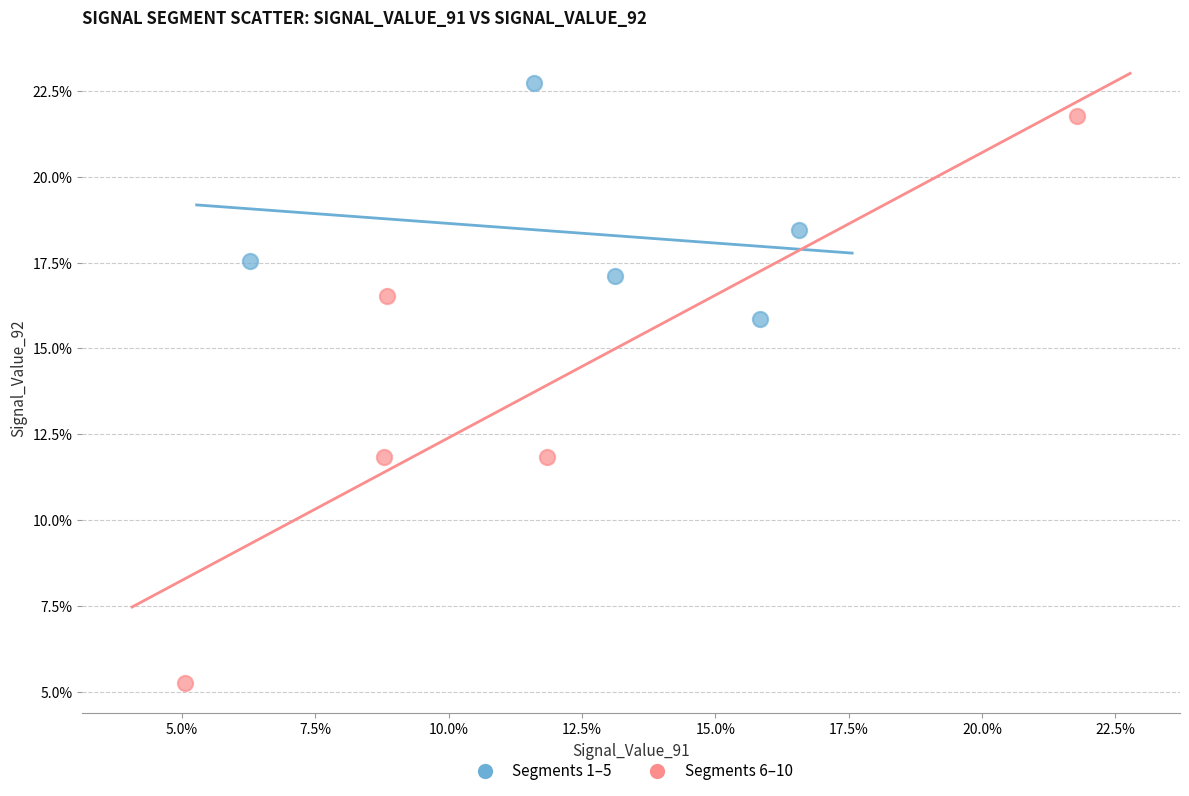

Which series has the largest Y range (max minus min)?

Segments 6–10